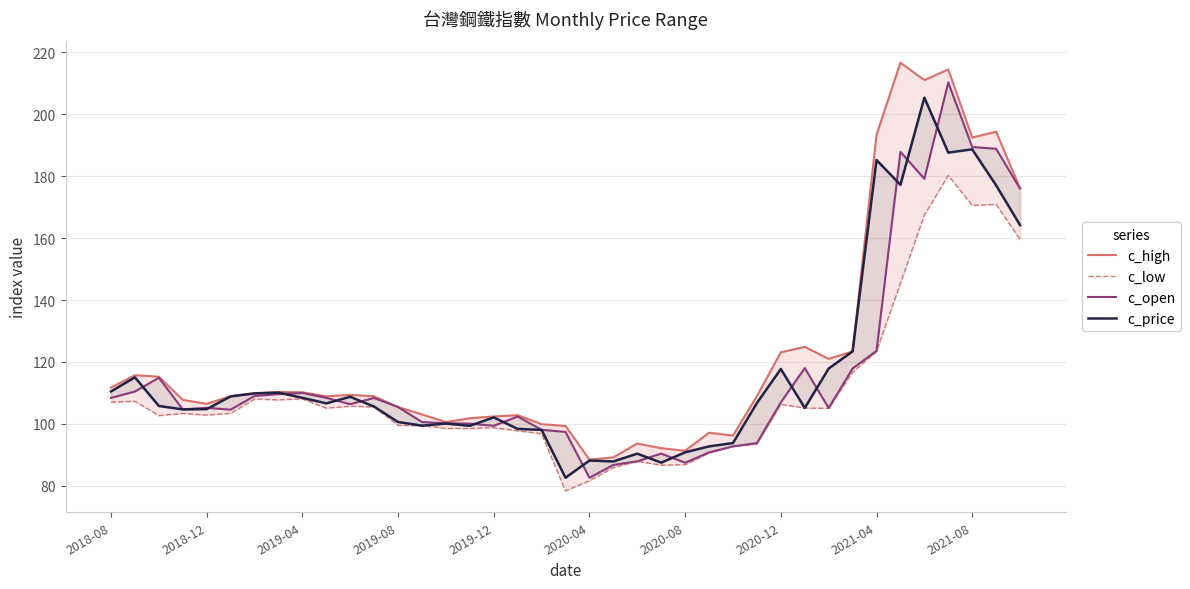

True or false: c_open and c_high cross at least once.

False